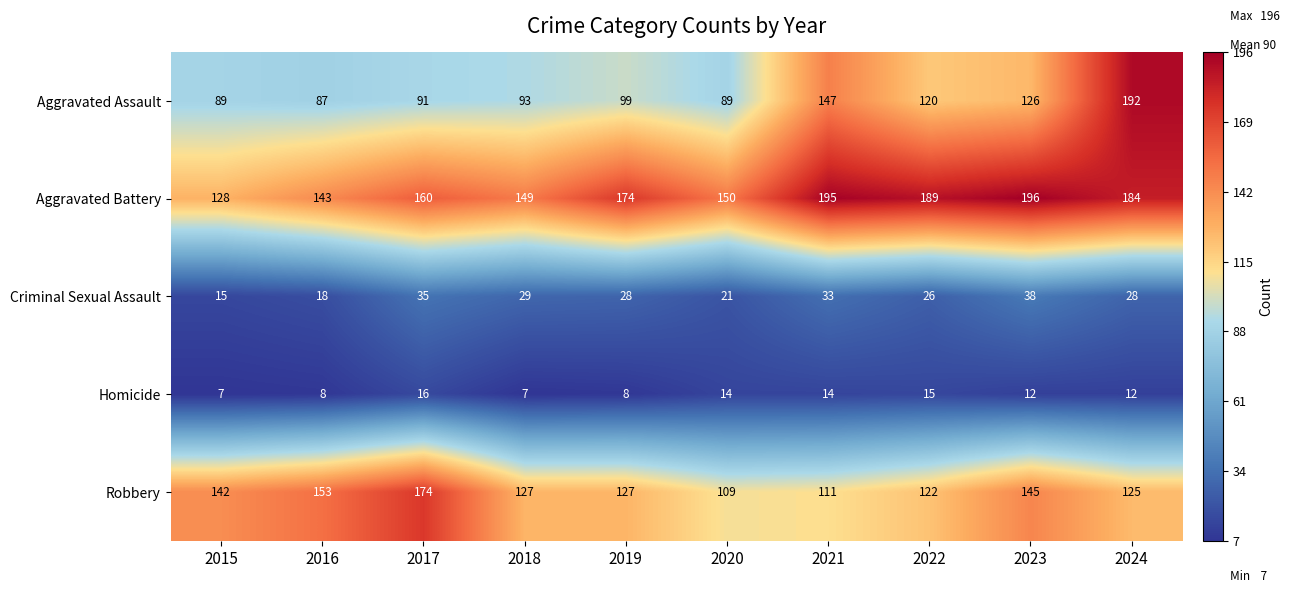

Between 2015 and 2024, which series saw the biggest shift?

Aggravated Assault